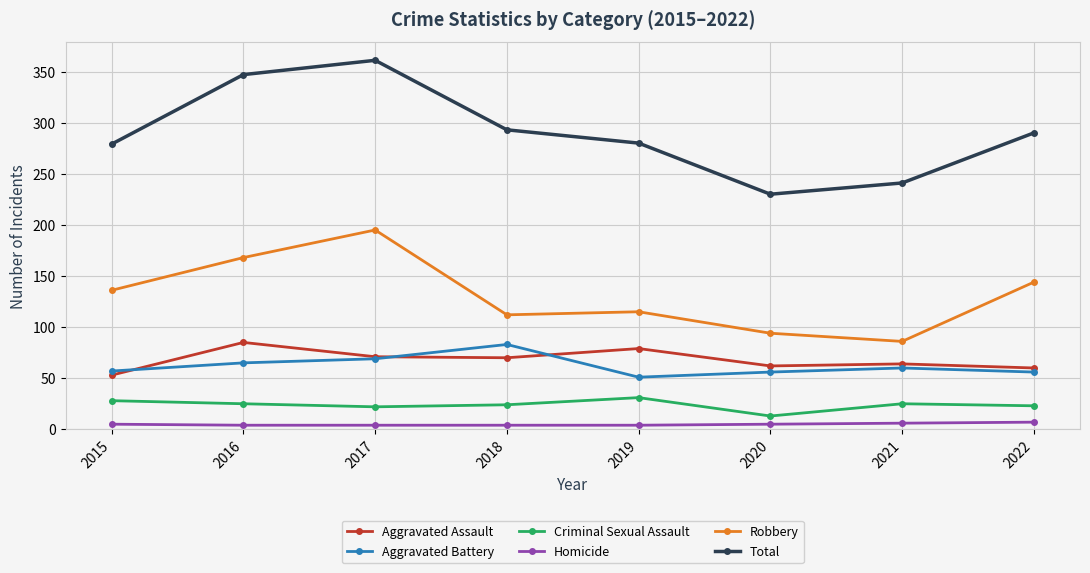

Is this an area chart (filled region under the line)?

No